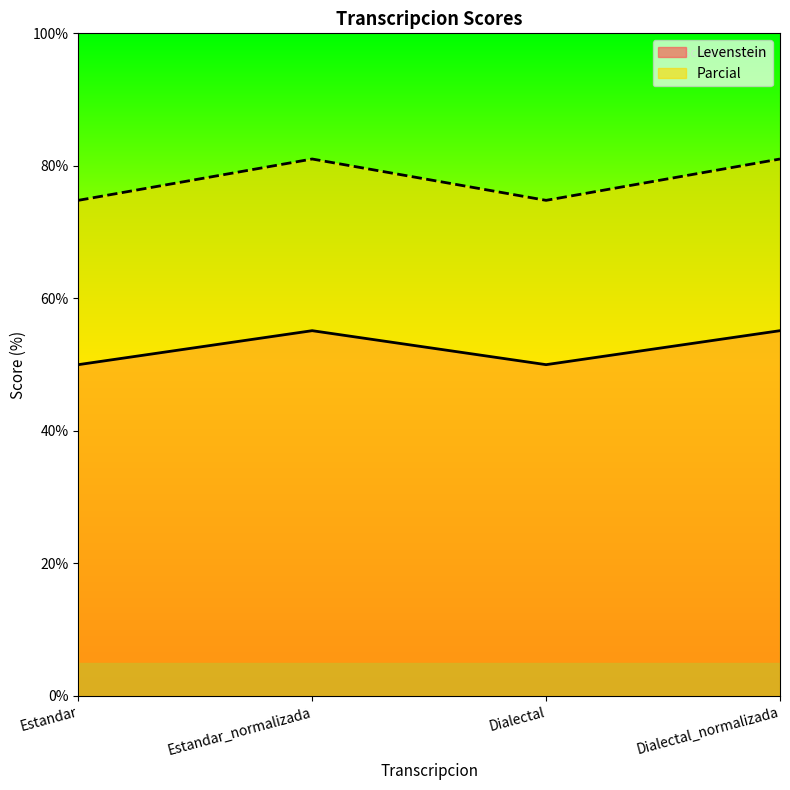

What are all the series names shown in the legend?

Levenstein, Parcial